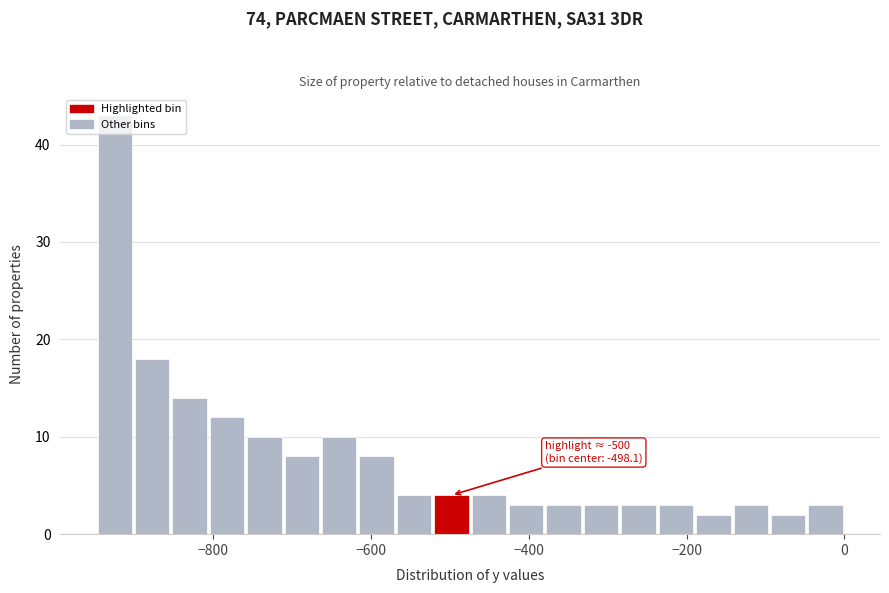

Read against the x-axis, roughly where is the centre of the tallest bar?

-920